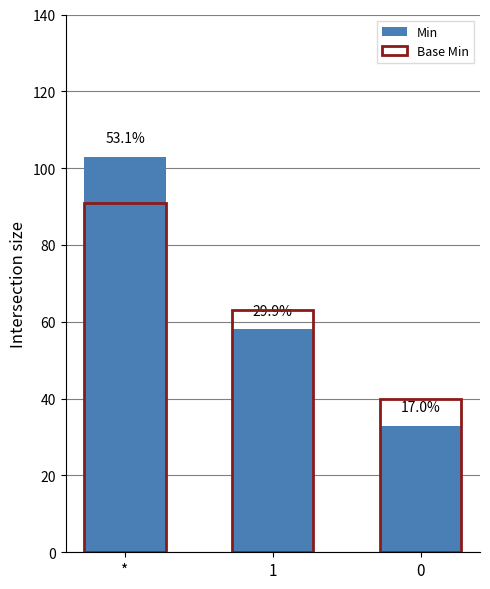

At how many categories does at least one series exceed 54?

2